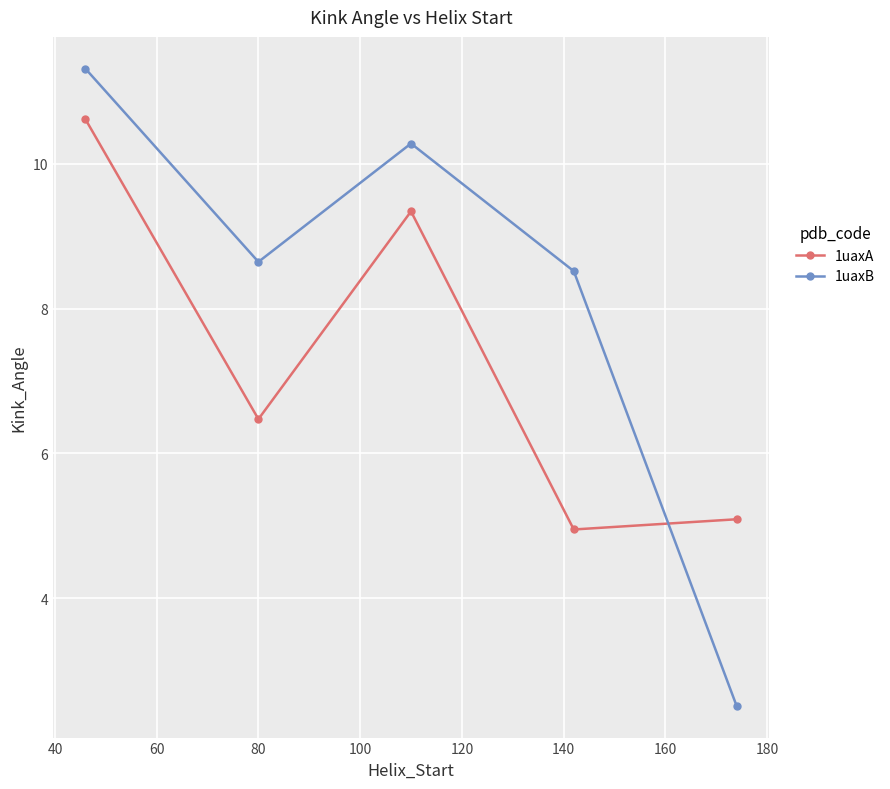

List the series in order of their overall mean, lowest first.

1uaxA, 1uaxB